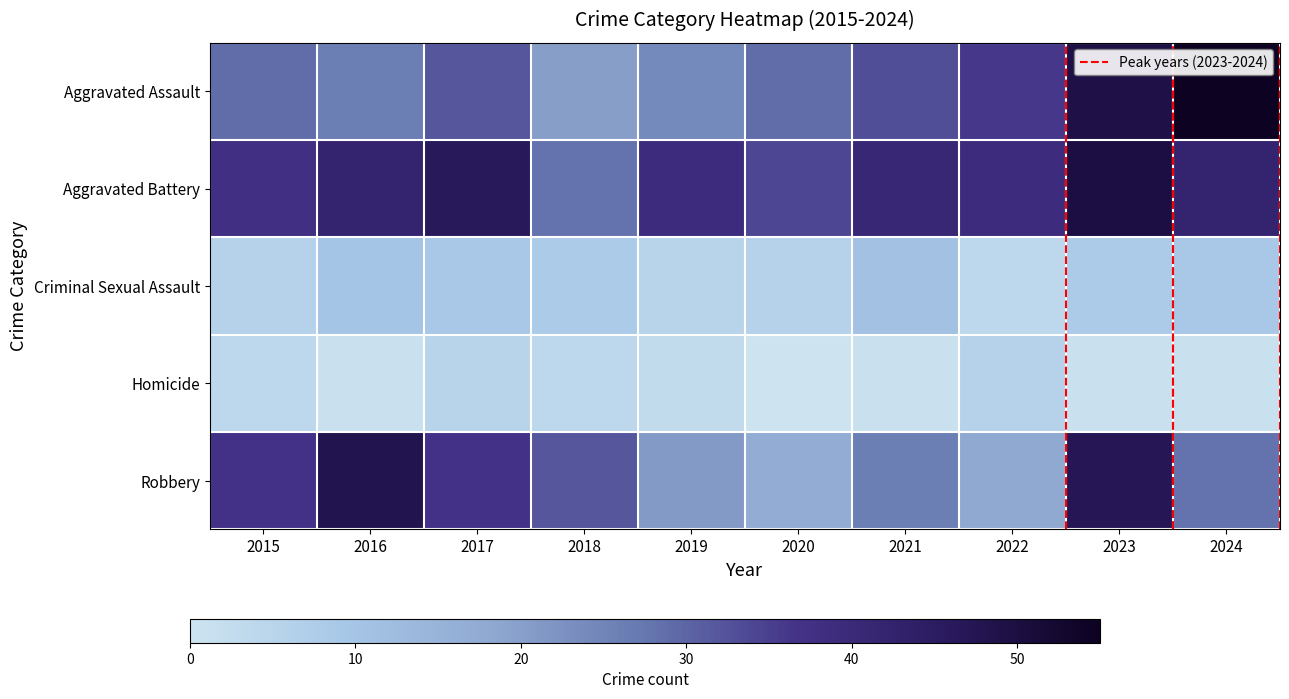

Between 2018 and 2019, which is larger?

2019